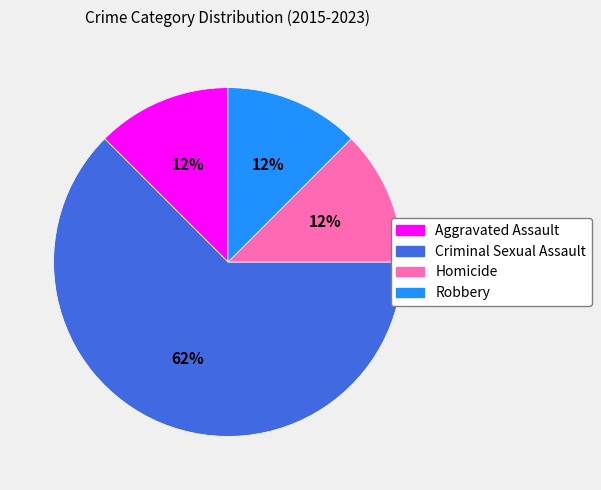

Which category has the biggest portion of the pie?

Criminal Sexual Assault